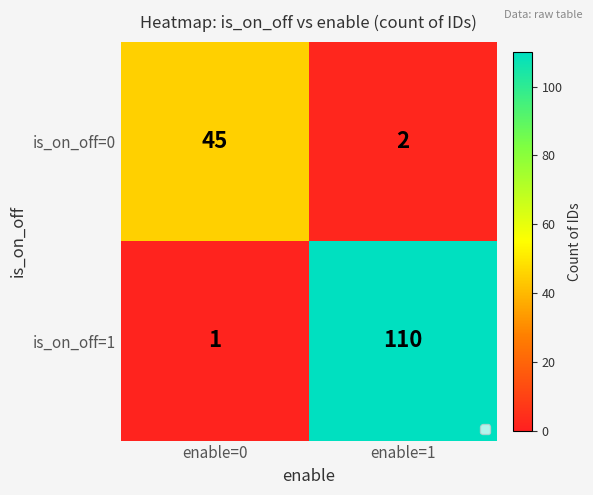

Which series has the largest total across all categories?

is_on_off=1